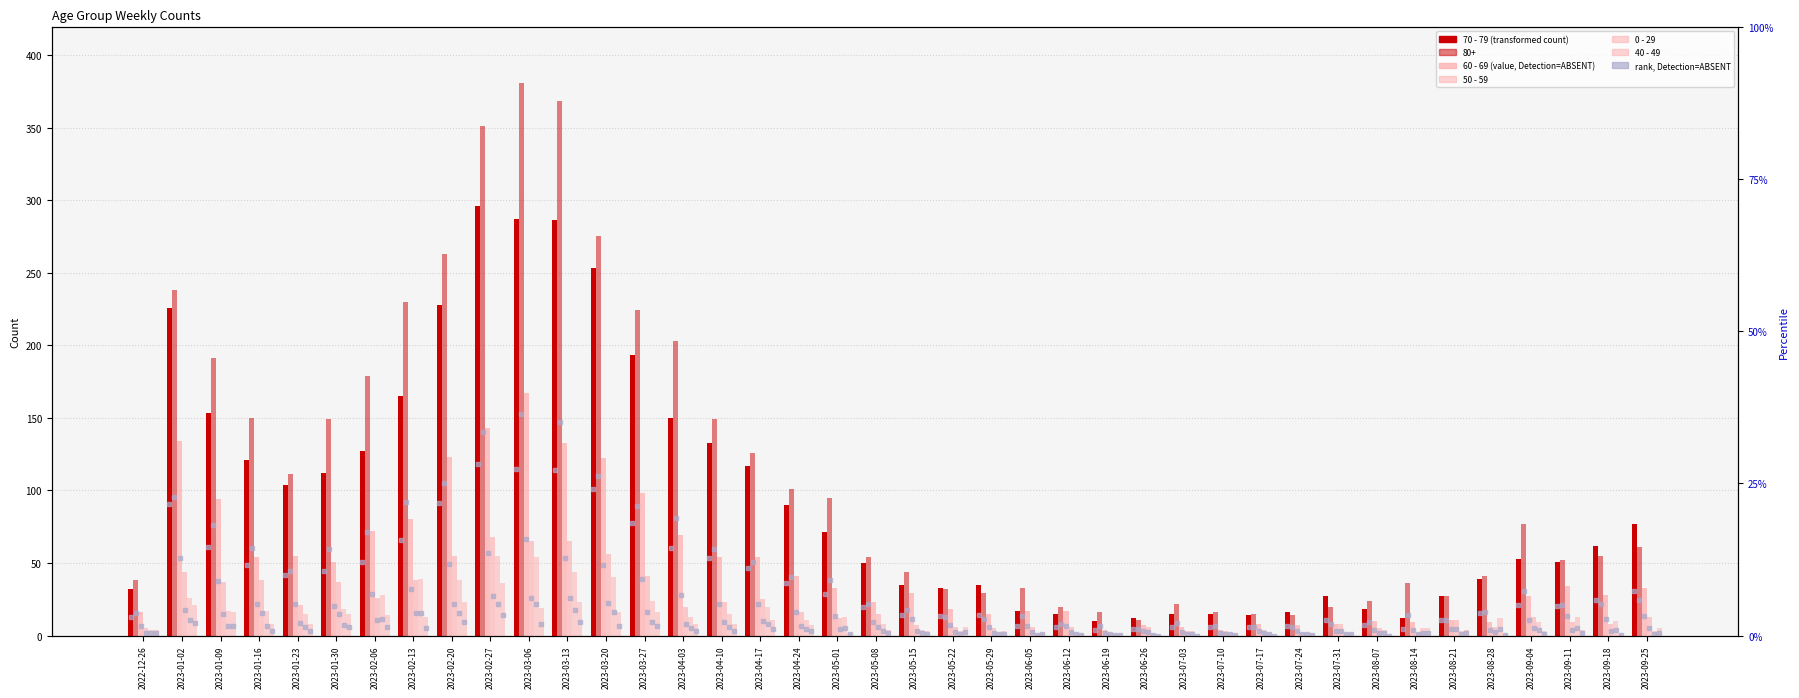

The value of 50 - 59 at 2023-05-01 is 19. True or false?

False